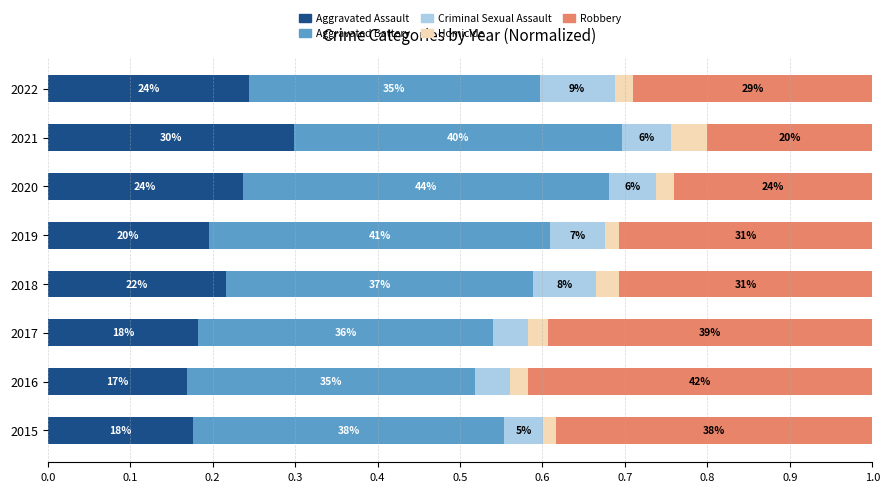

What are all the series names shown in the legend?

Aggravated Assault, Aggravated Battery, Criminal Sexual Assault, Homicide, Robbery